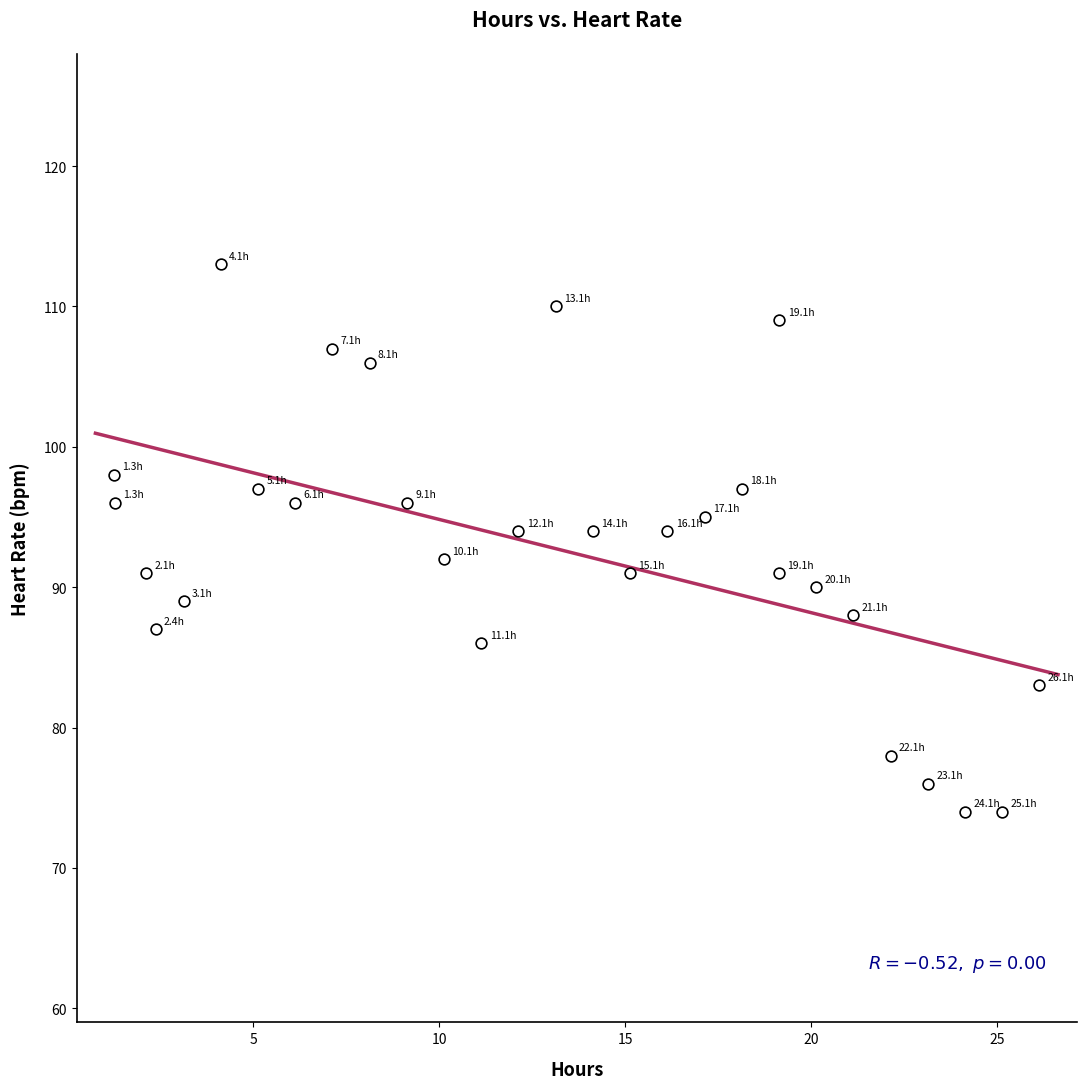

What is the range of Y values (max minus min)?

39